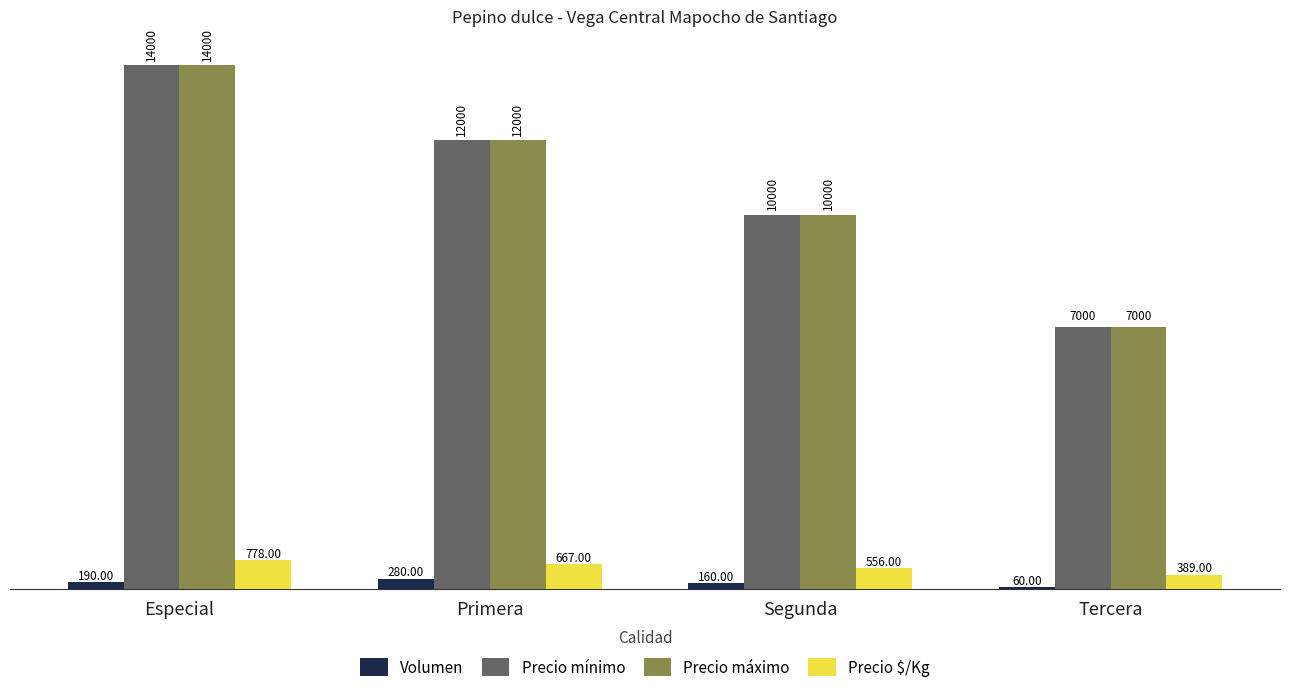

At which label does Precio mínimo reach its peak?

Especial